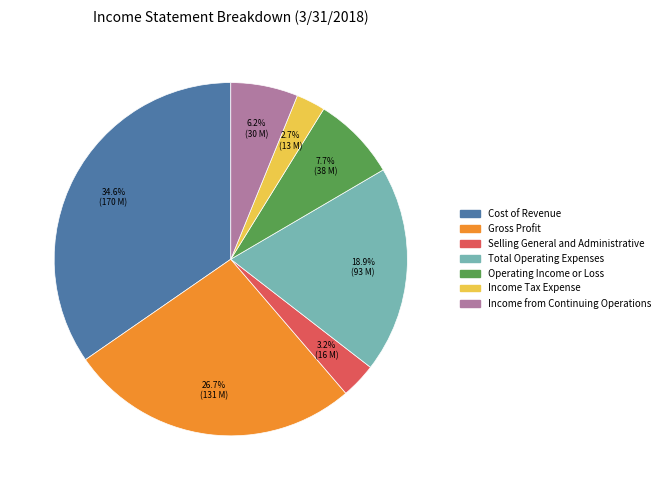

Combined, do Income from Continuing Operations and Cost of Revenue account for over 50%?

No